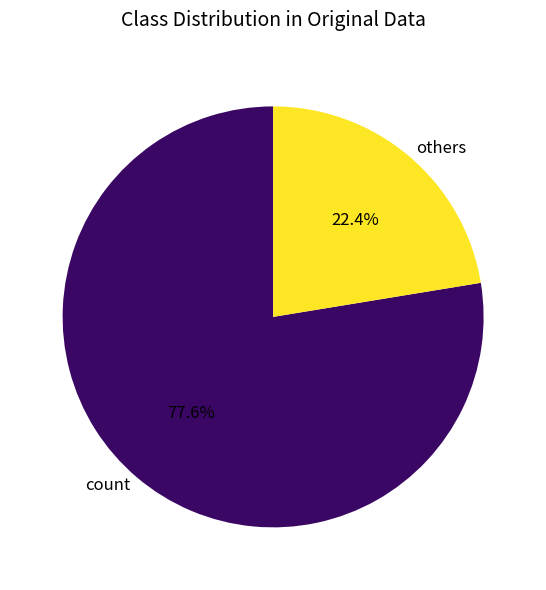

Does count represent more than half of the total?

Yes